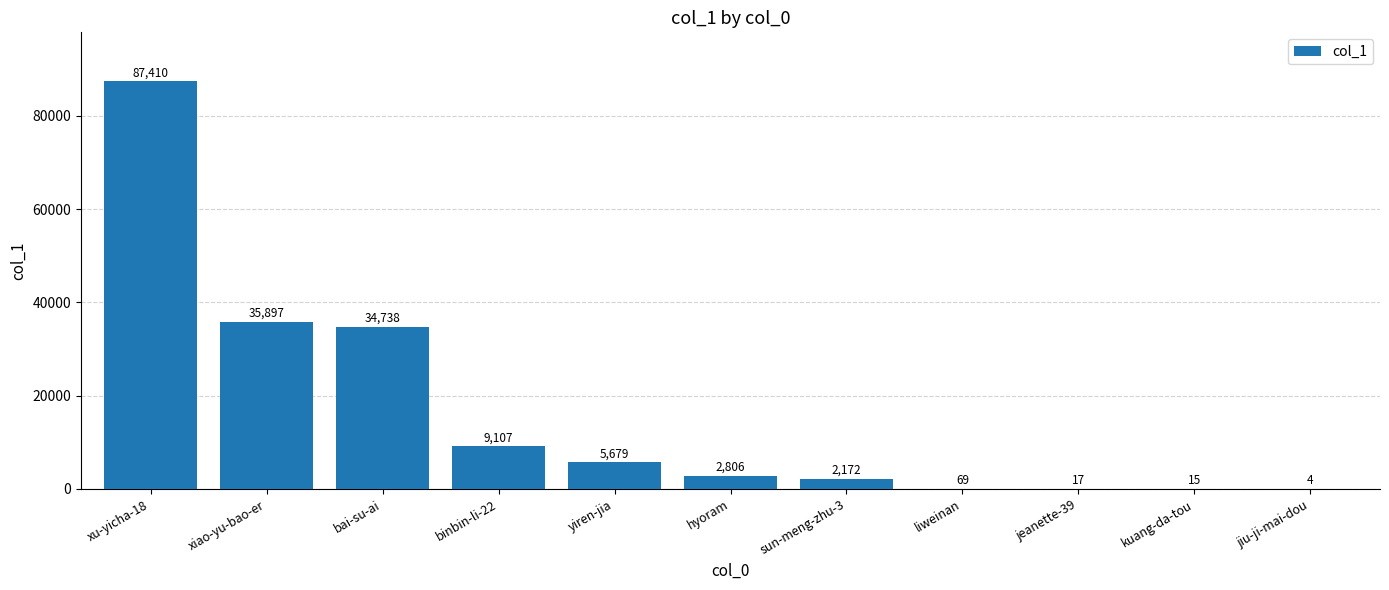

Is it true that the value at hyoram is 2806?

True